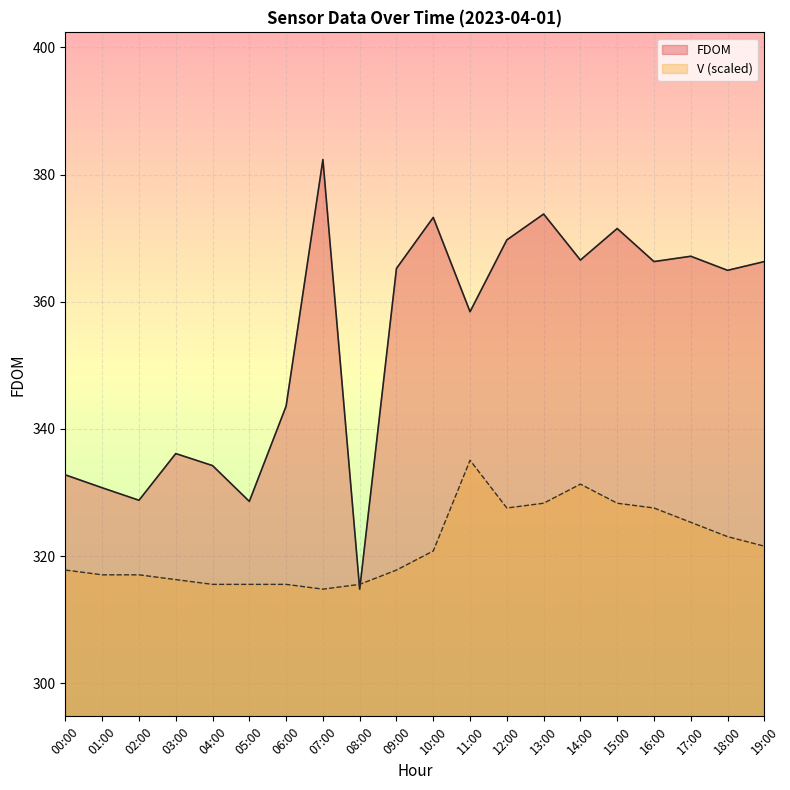

Rank the series by their average value, from lowest to highest.

V (scaled), FDOM